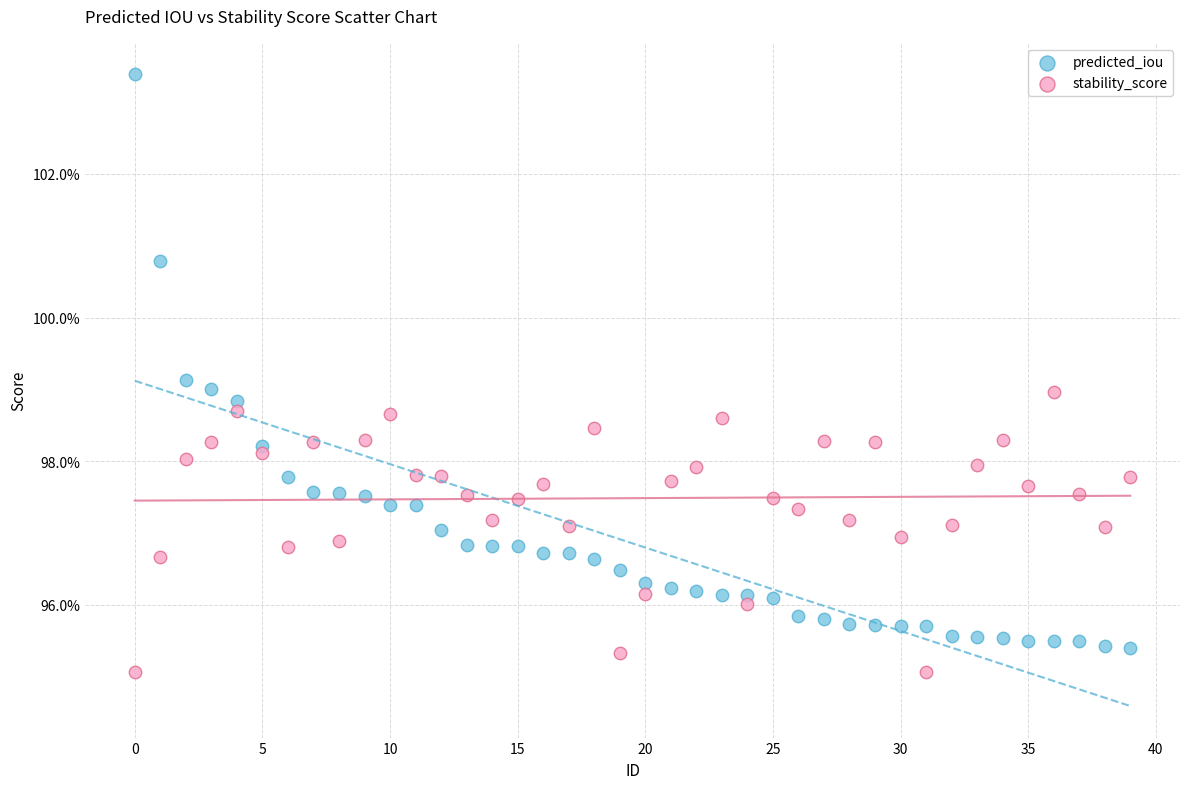

What are all the series names shown in the legend?

predicted_iou, stability_score